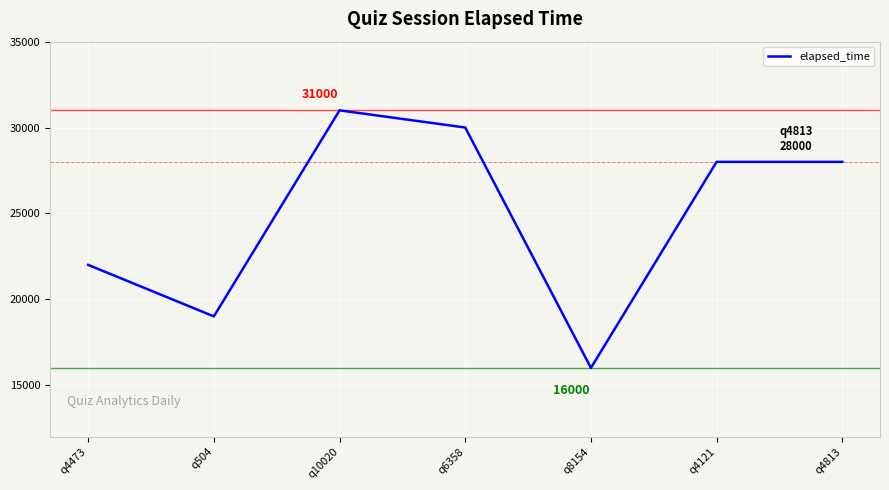

Is it true that the value at q4121 is 8403?

False